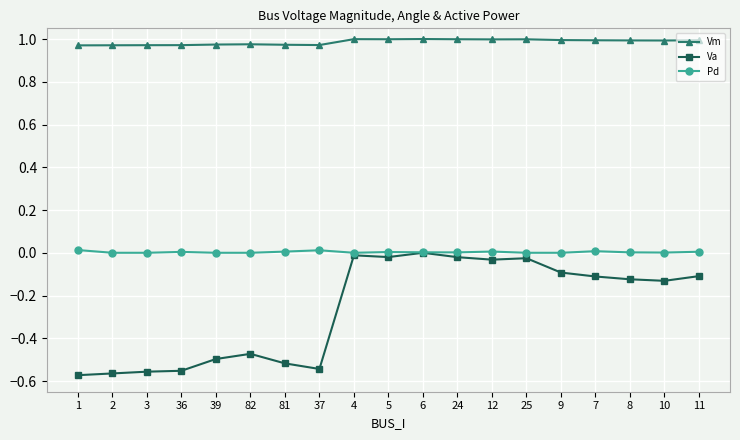

Which series changed the most between 82 and 25?

Va